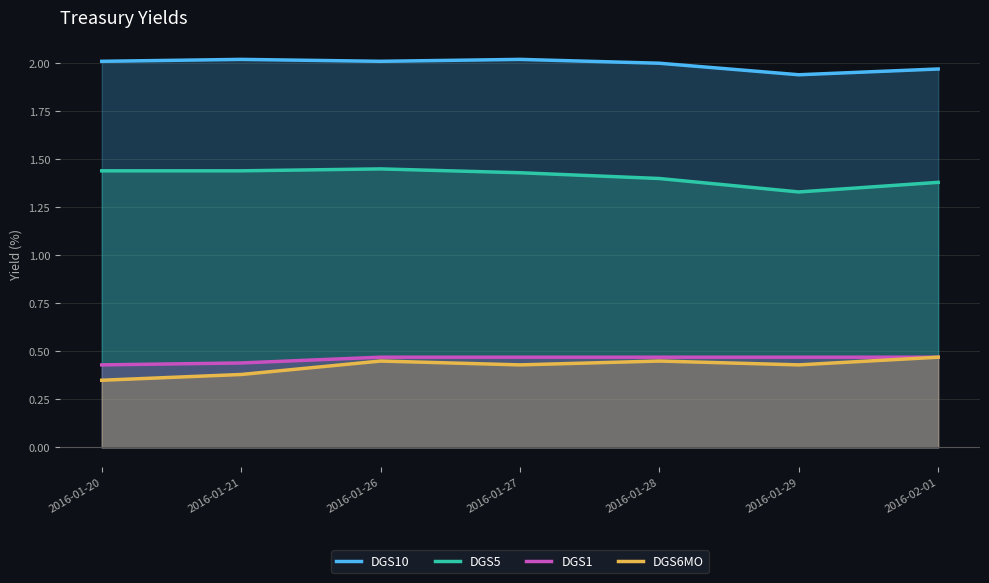

What are all the series names shown in the legend?

DGS10, DGS5, DGS1, DGS6MO